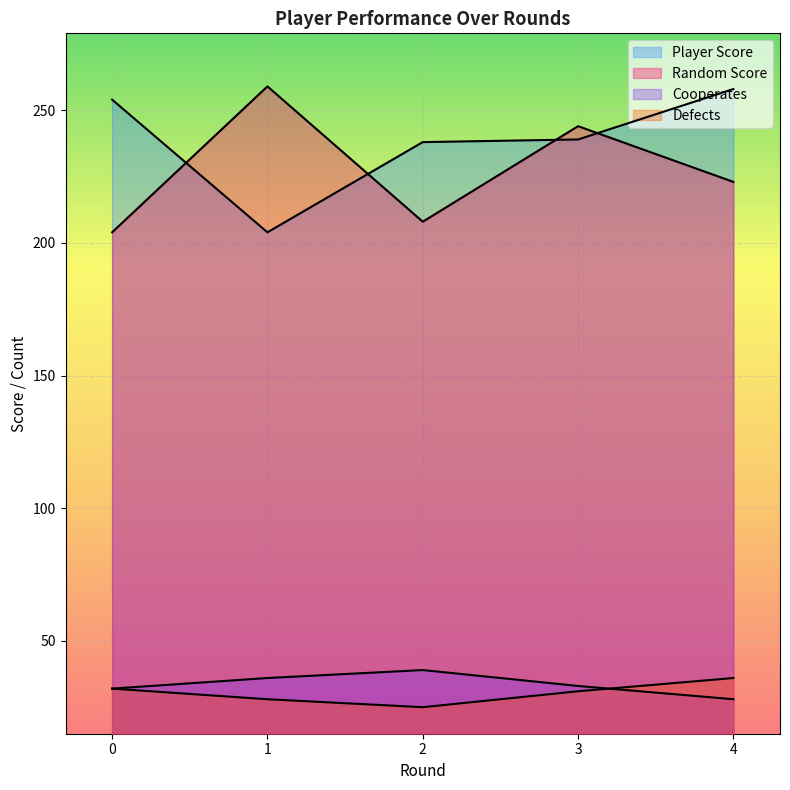

What is the difference between the highest and lowest values at 4?

230